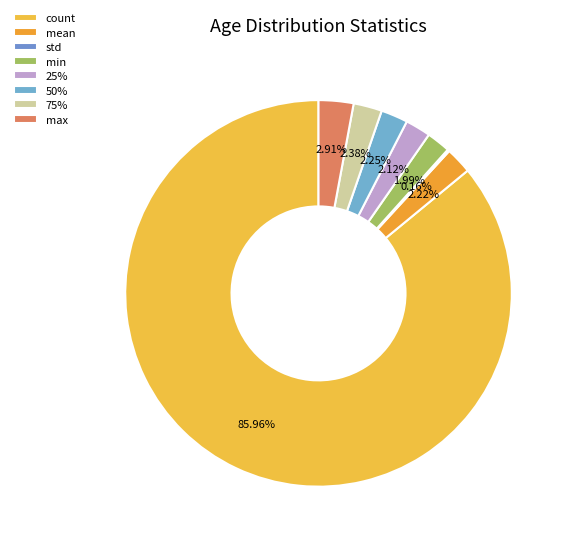

Is the sum of std and mean greater than half?

No